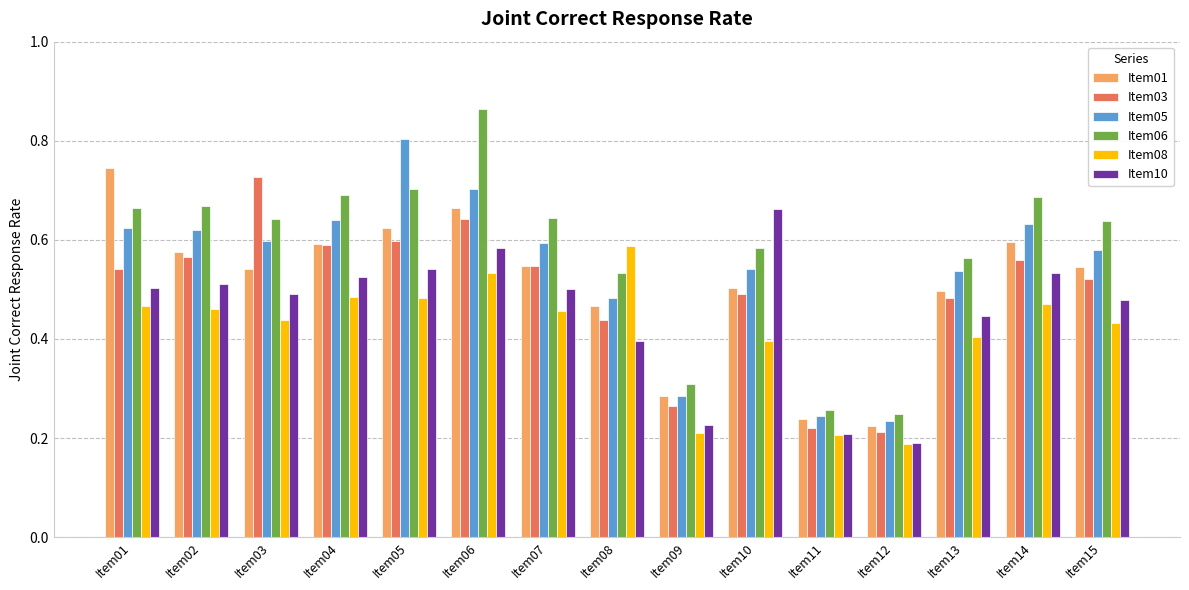

Which series has the widest spread of values?

Item06